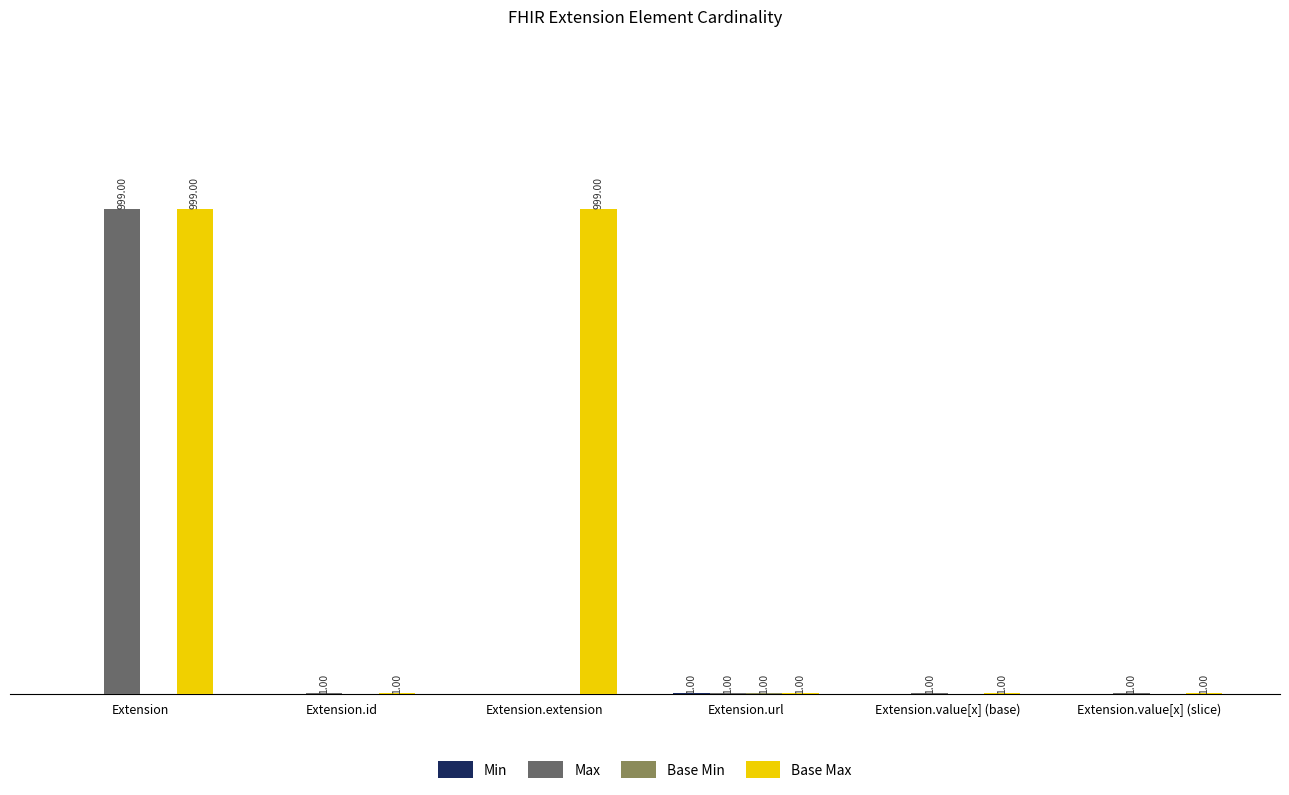

Which category has the highest value in the Max series?

Extension